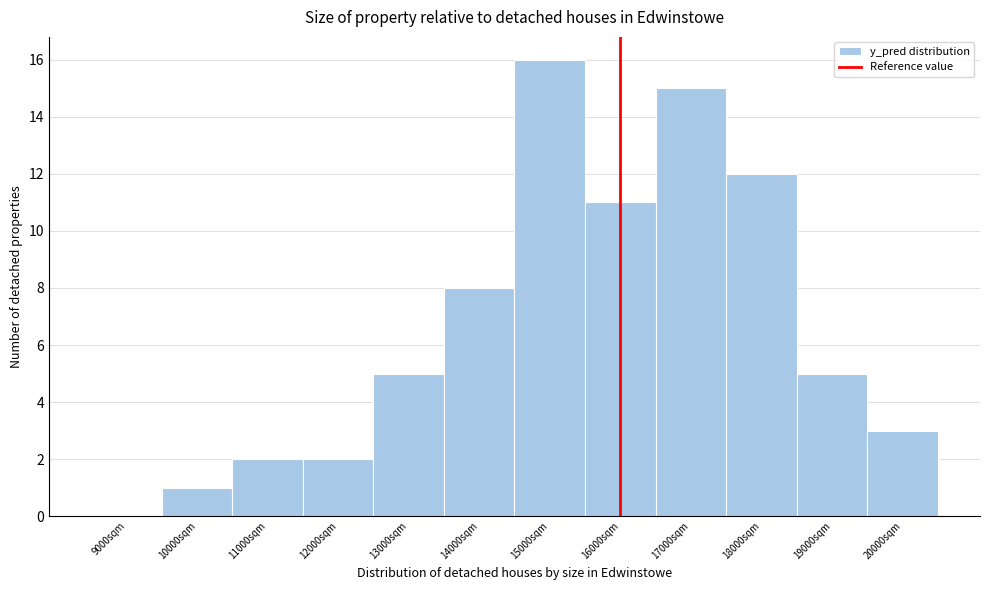

Reading right to left, transcribe all the data shown in this chart.

20000sqm=3	19000sqm=5	18000sqm=12	17000sqm=15	16000sqm=11	15000sqm=16	14000sqm=8	13000sqm=5	12000sqm=2	11000sqm=2	10000sqm=1	9000sqm=0